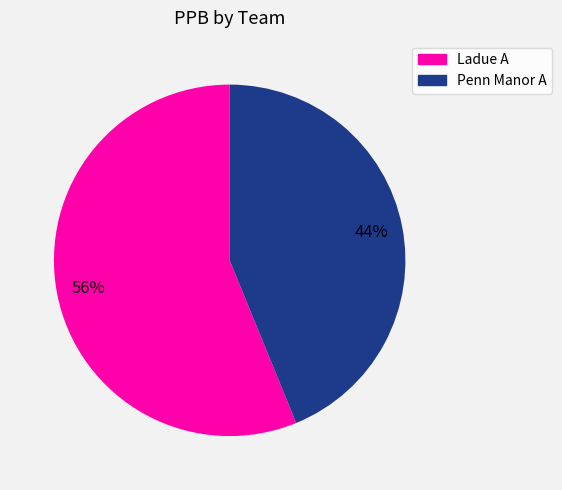

Combined, do Penn Manor A and Ladue A account for over 50%?

Yes